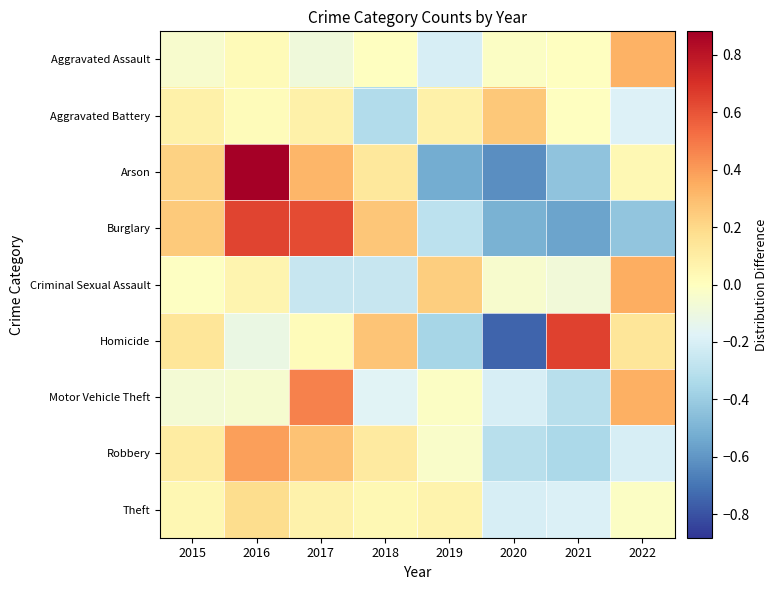

At which category does the chart reach its minimum across all series?

2020